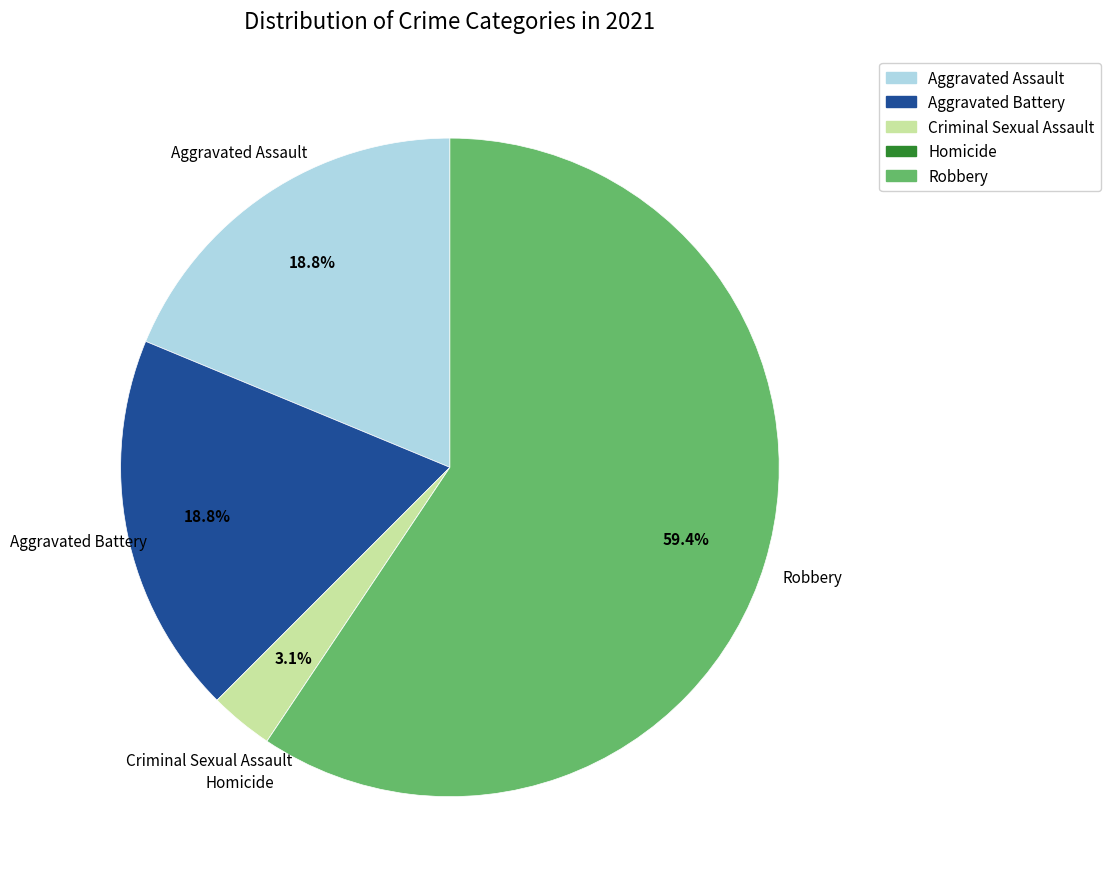

Do Robbery and Aggravated Assault together represent more than half of the pie?

Yes